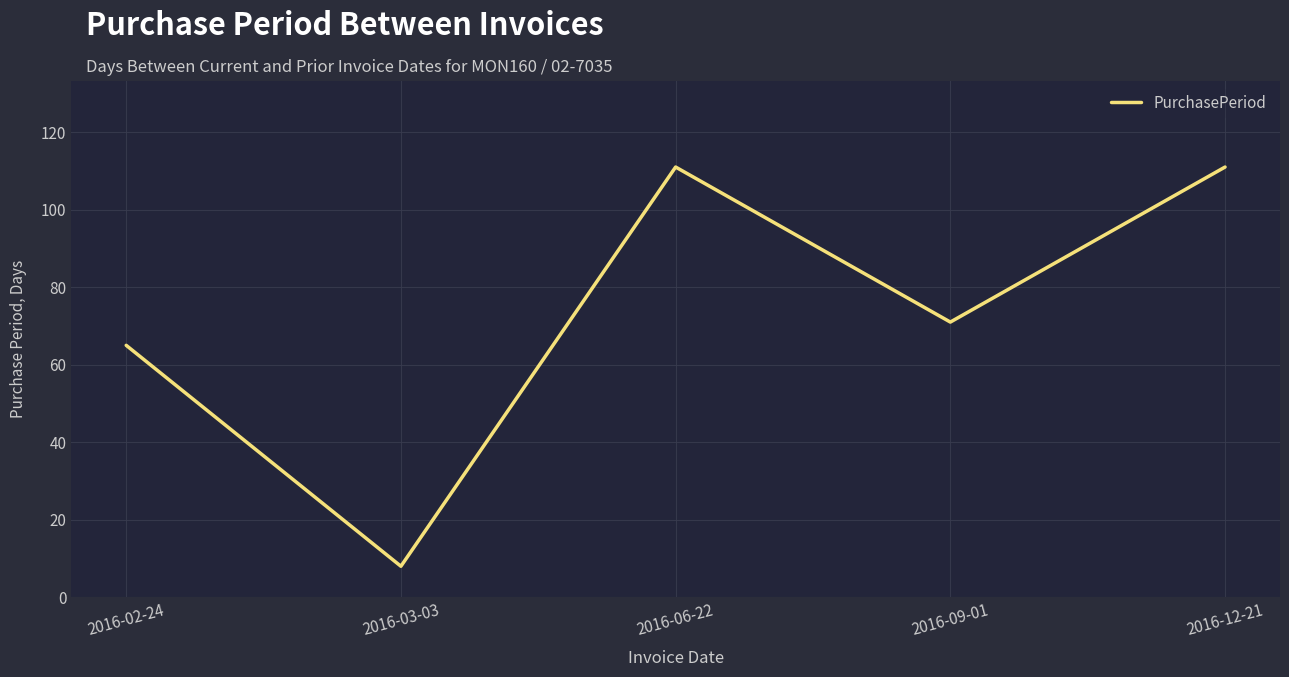

What is the smallest value displayed?

8